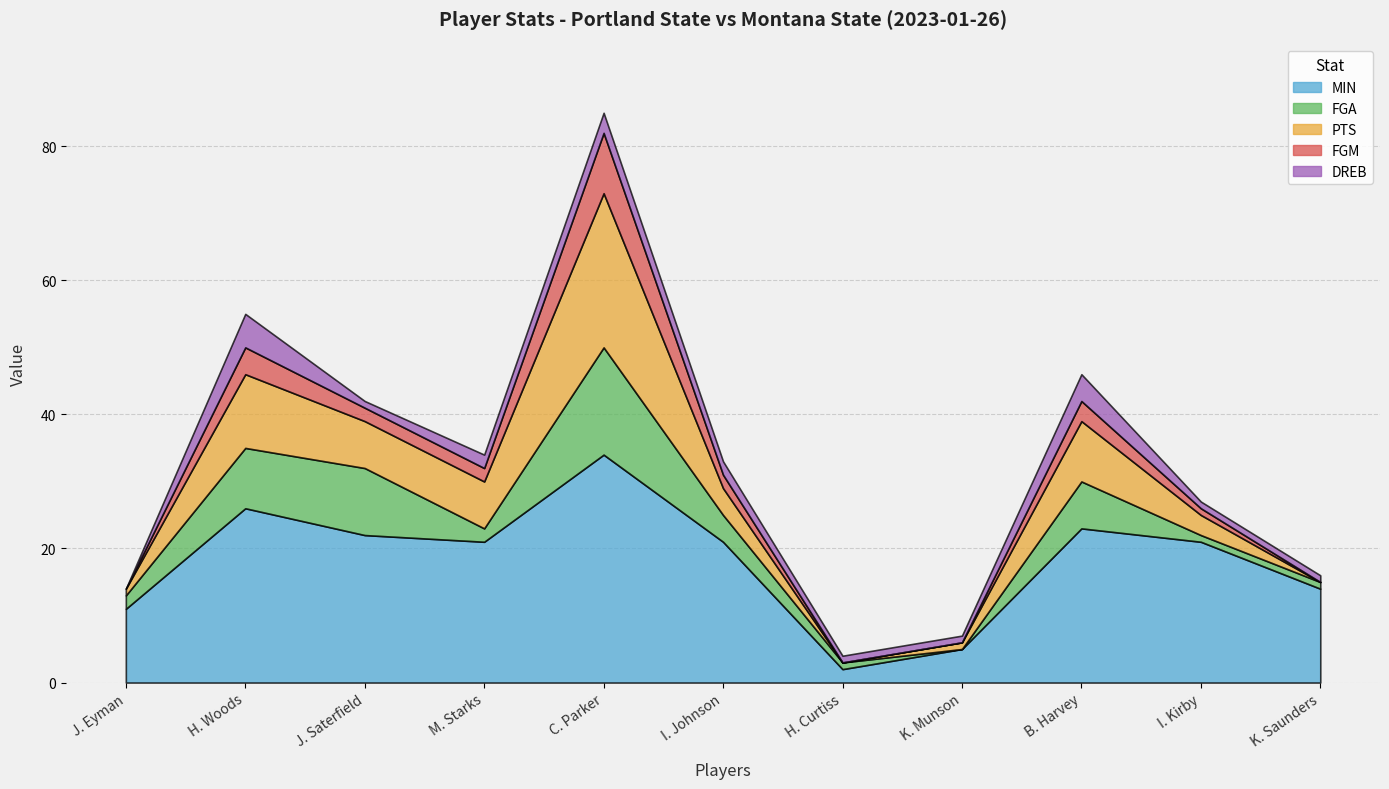

List the series in order of their peak value, highest first.

MIN, PTS, FGA, FGM, DREB